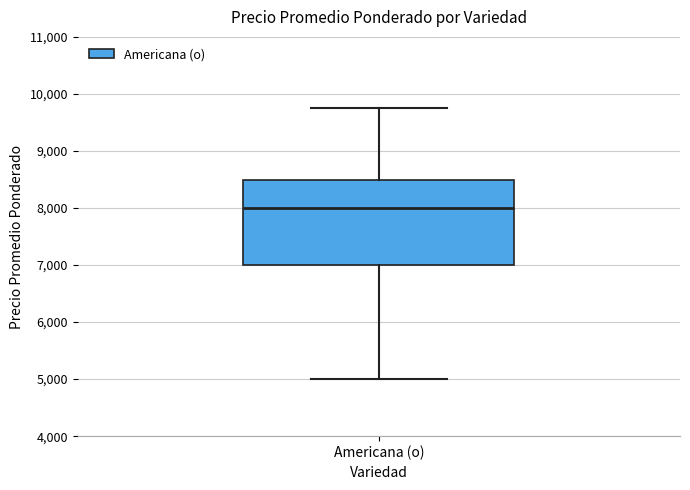

Read this box plot against the y-axis: the position of the median line, the range covered by the box, and the ends of both whiskers. The values are not printed on the chart, so give them approximately, as read against the axis.

median 8000, box 7000 to 8500, whiskers 5000 to 9800